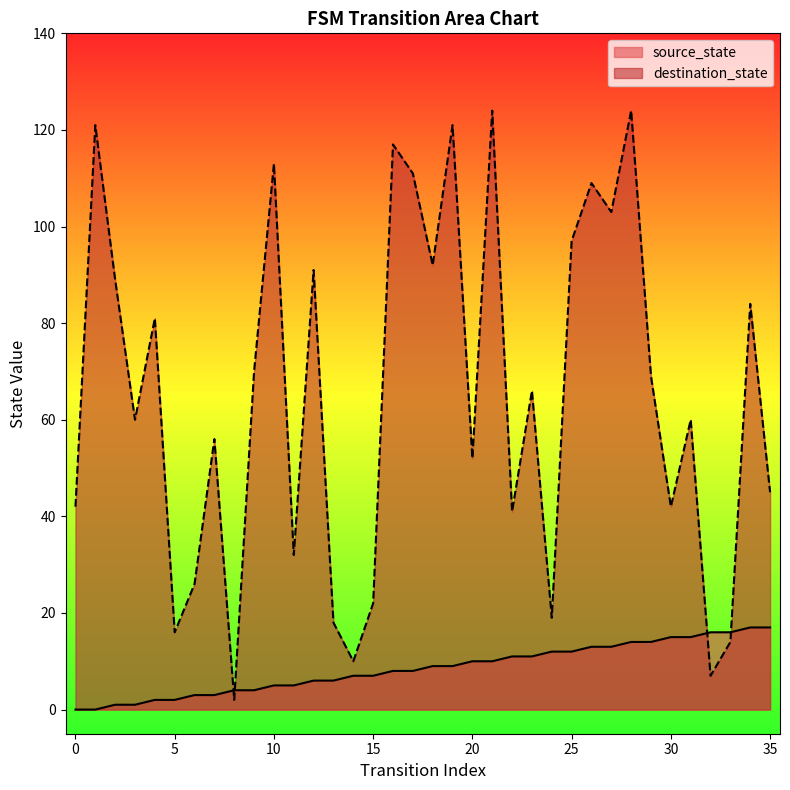

Where do destination_state and source_state first cross each other?

7 and 8